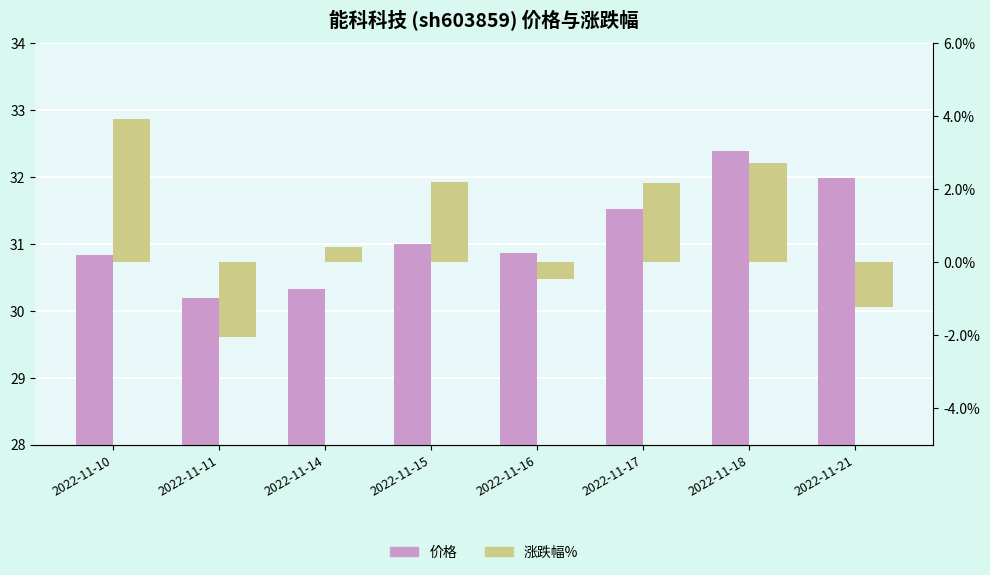

What is the maximum value shown in the chart?

32.4